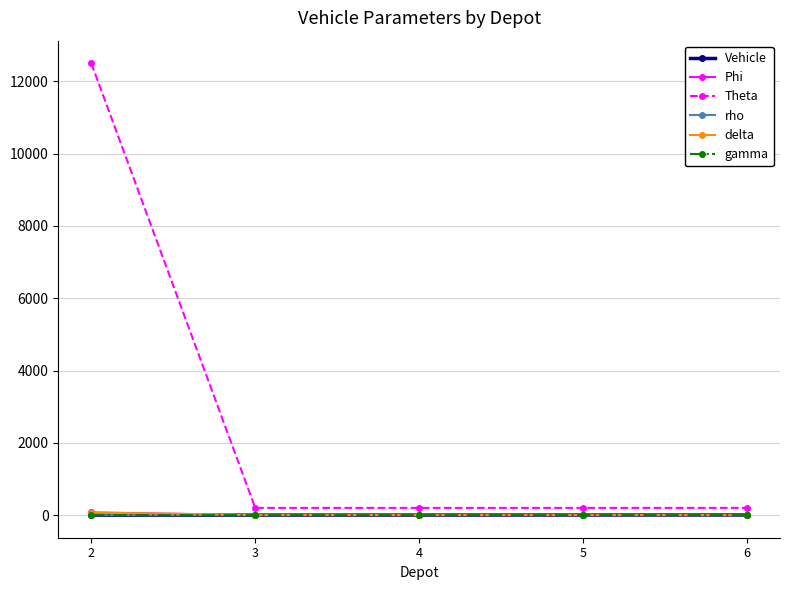

What is the spread (max minus min) of values at 6?

200.0